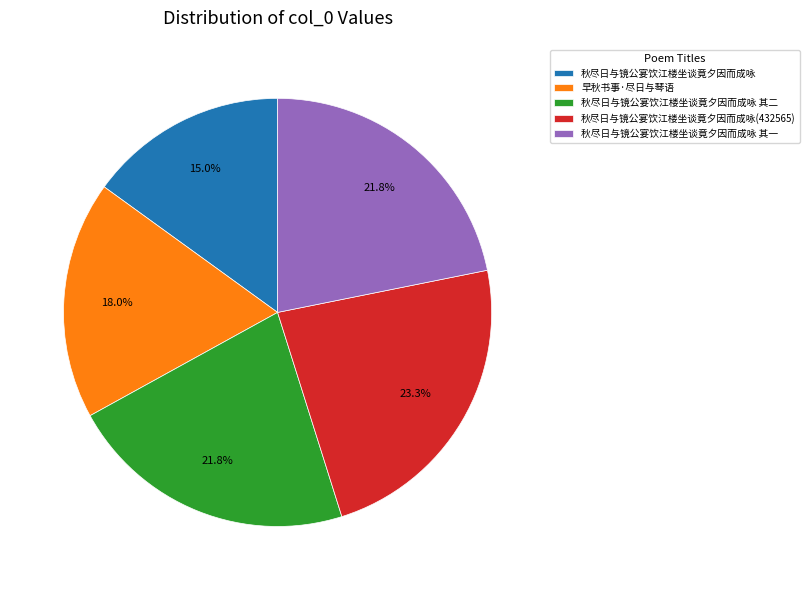

To the nearest percent, what is the average slice percentage?

20%